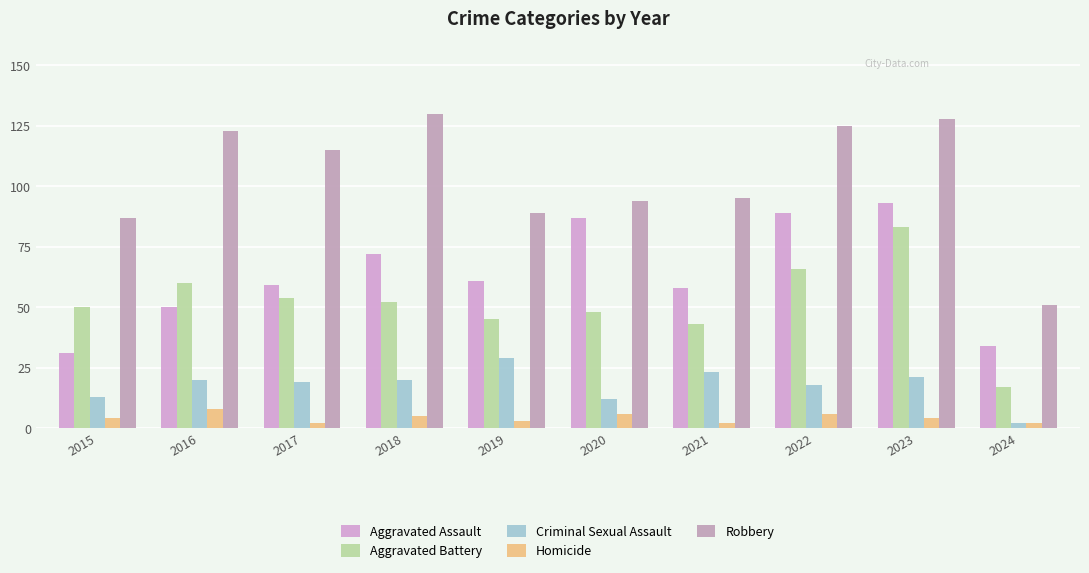

True or false: Criminal Sexual Assault has a value of 21 at 2023.

True